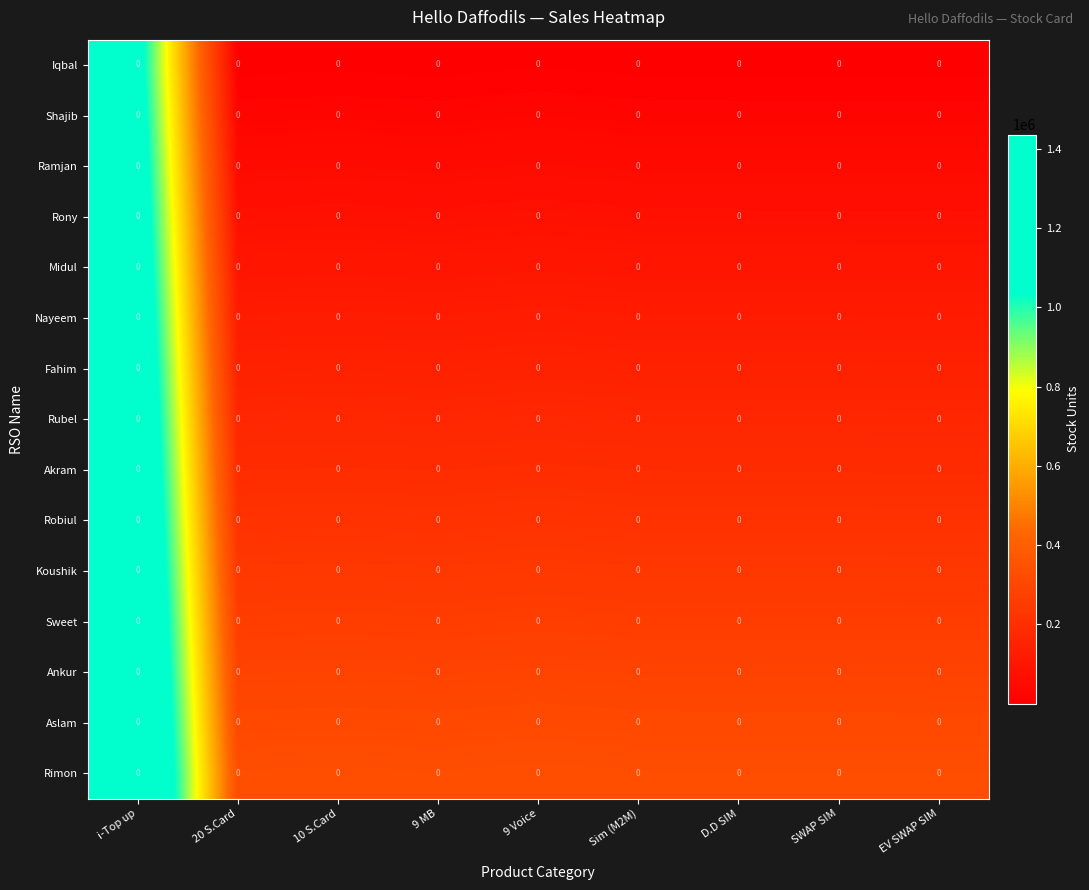

Rank the series at 10 S.Card from lowest to highest value.

Iqbal, Shajib, Ramjan, Rony, Midul, Nayeem, Fahim, Rubel, Akram, Robiul, Koushik, Sweet, Ankur, Aslam, Rimon